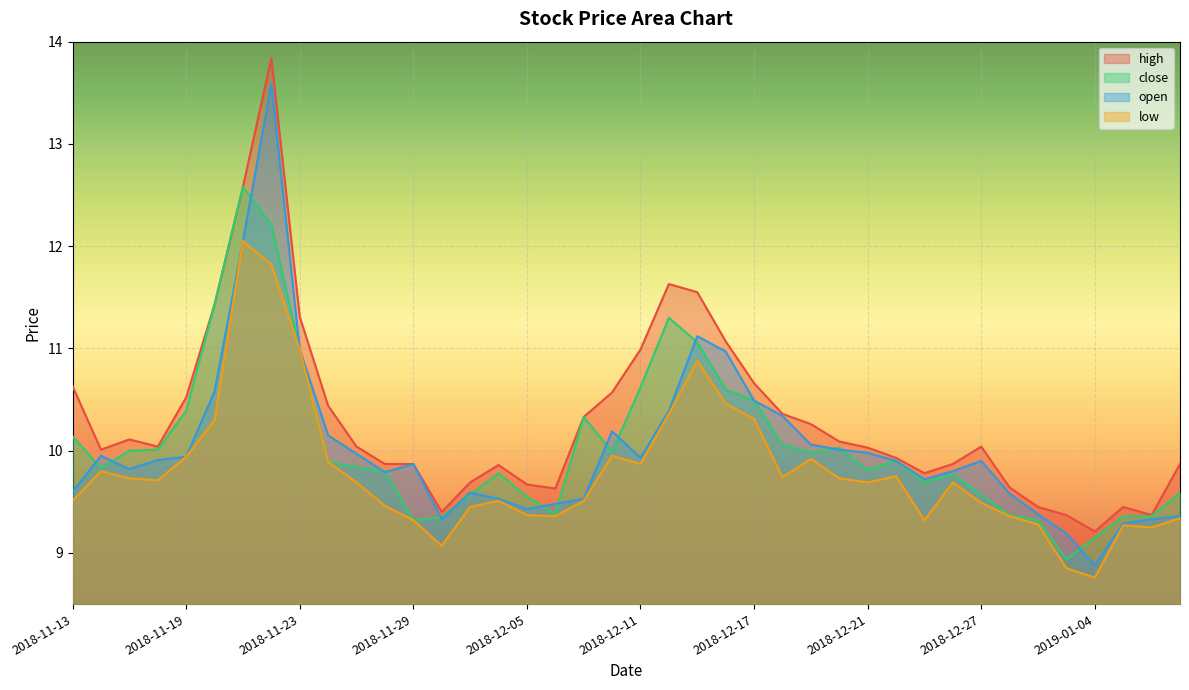

Which category has the highest value in the close series?

2018-11-21